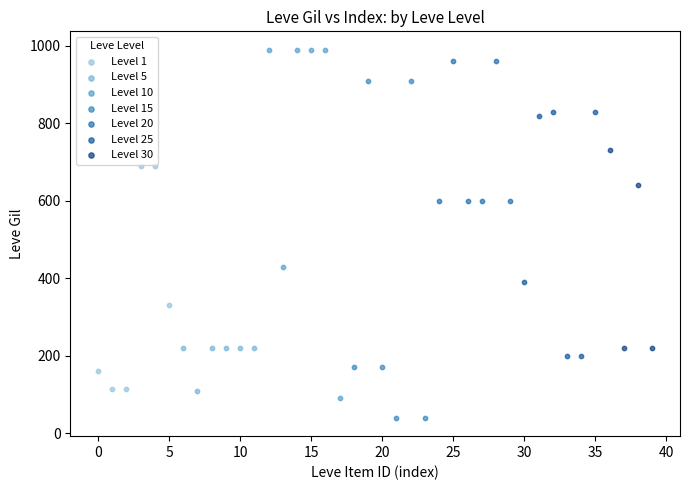

Which series contains the lowest Y value?

Level 15